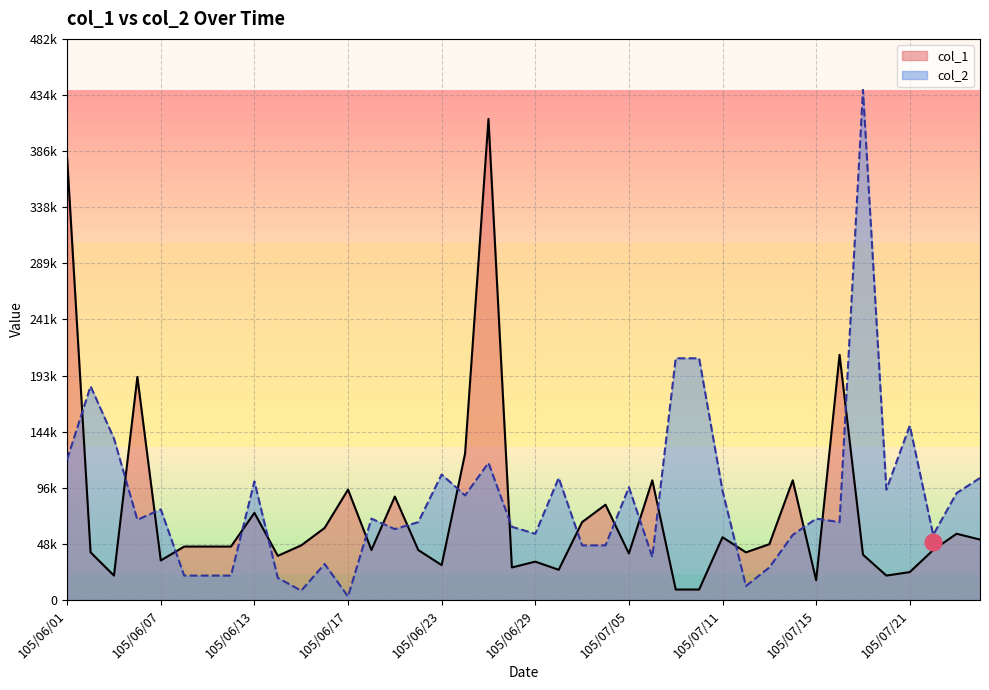

True or false: col_2 has a value of 46547 at 105/07/25.

False